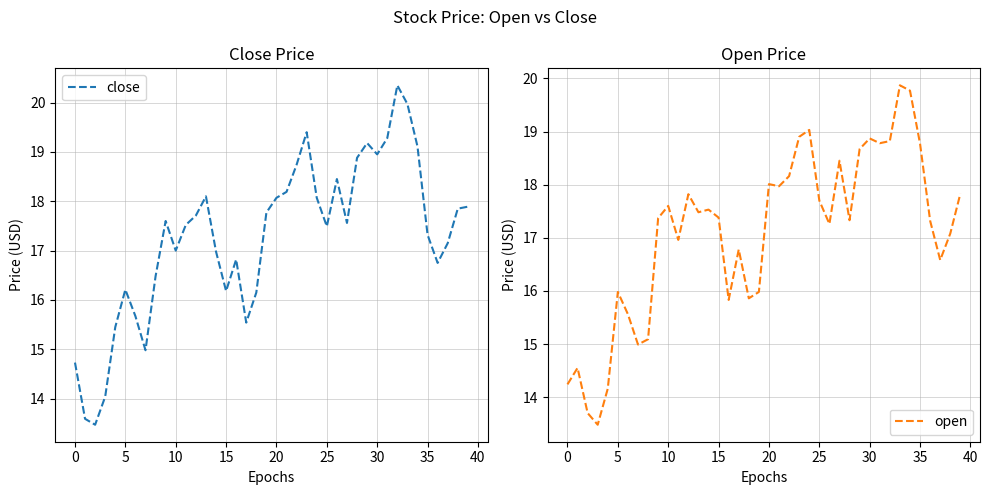

Is it true that close equals 6.5 at 25?

False